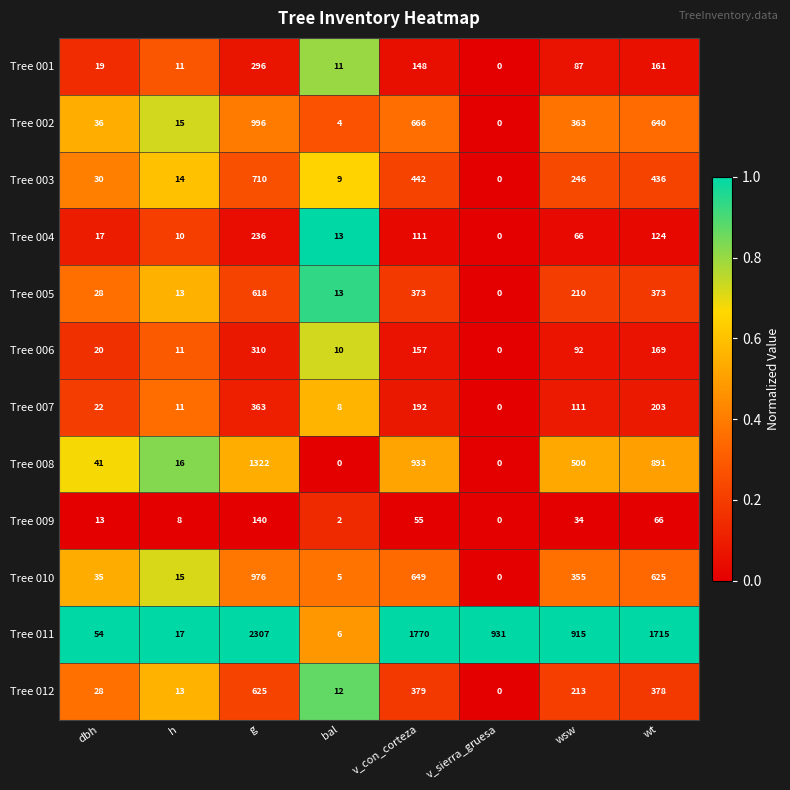

Which category has the highest value across all series?

g